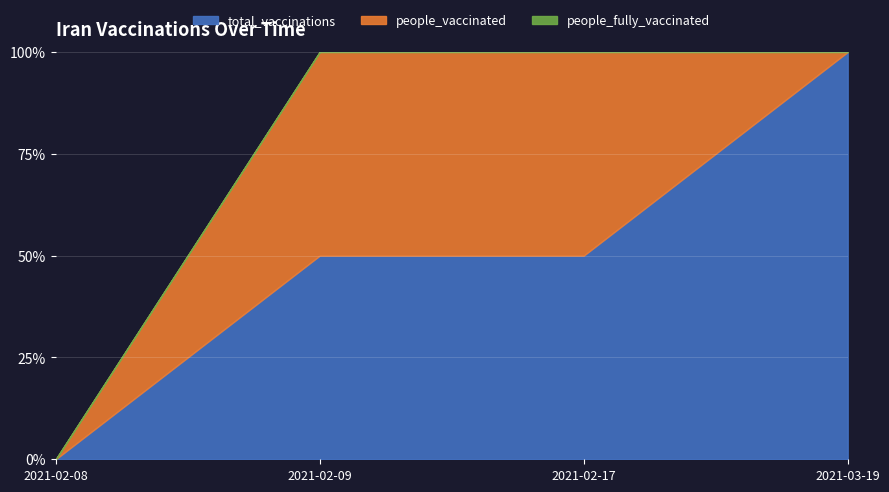

Is the value of people_vaccinated at 2021-03-19 greater than the value of total_vaccinations at 2021-02-08?

No